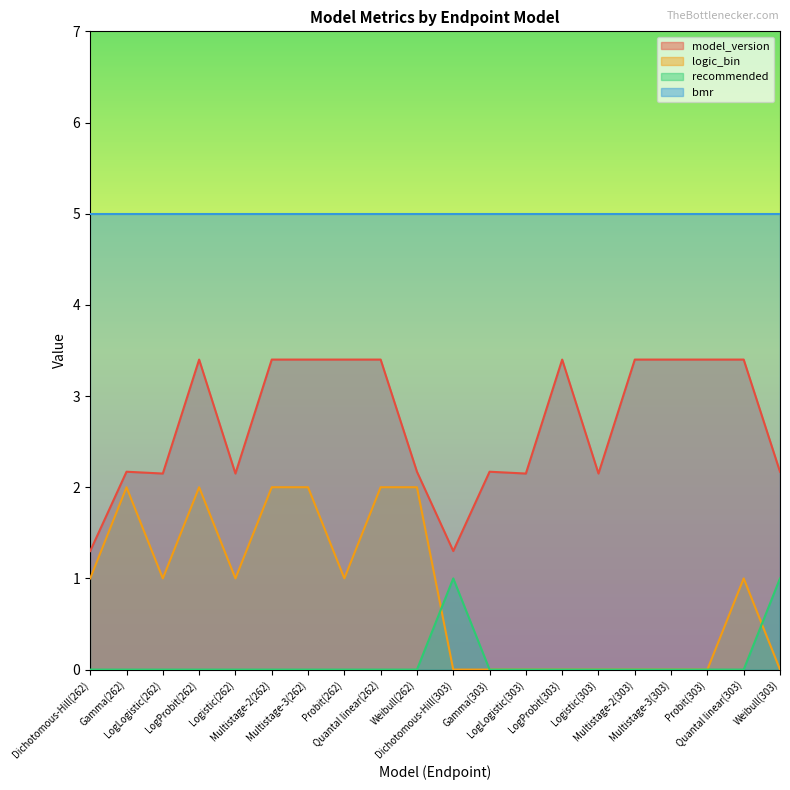

Count the number of categories in the chart.

20